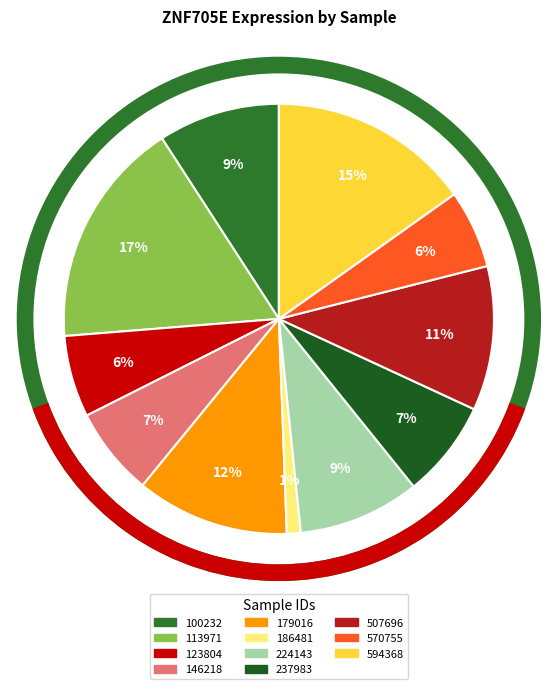

How many slices are in this pie chart?

11